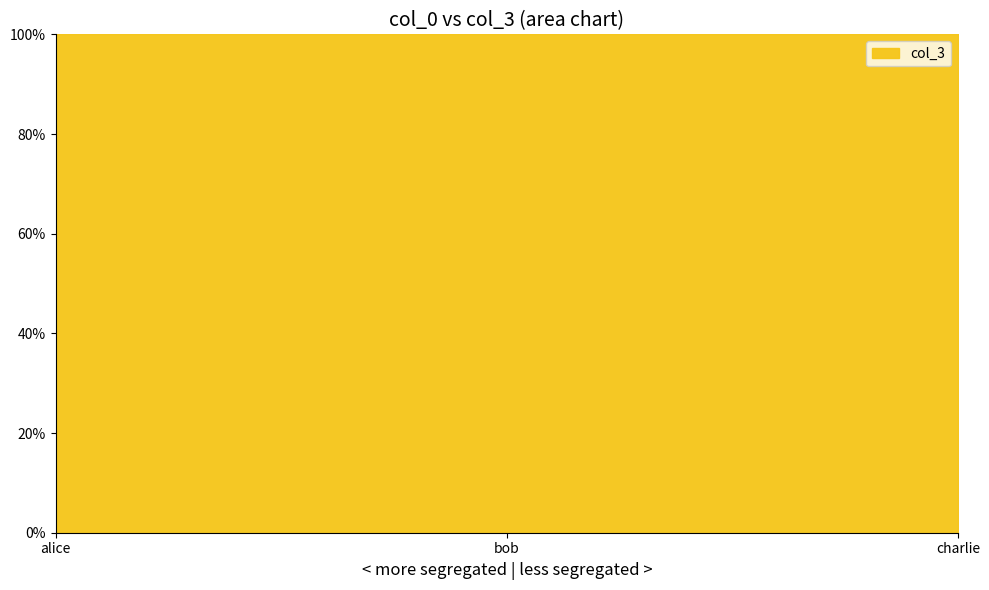

What position from the left is alice?

1